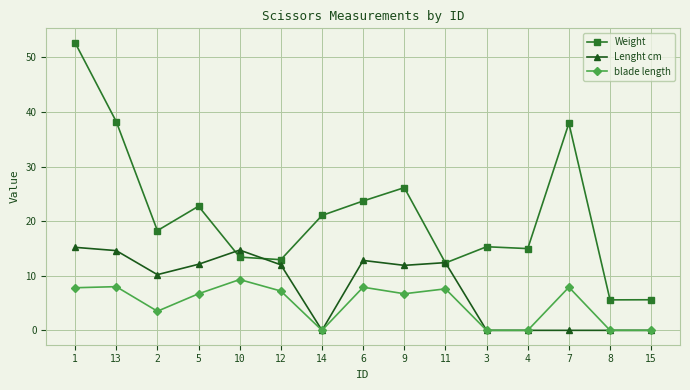

At which label does blade length first exceed 6?

1